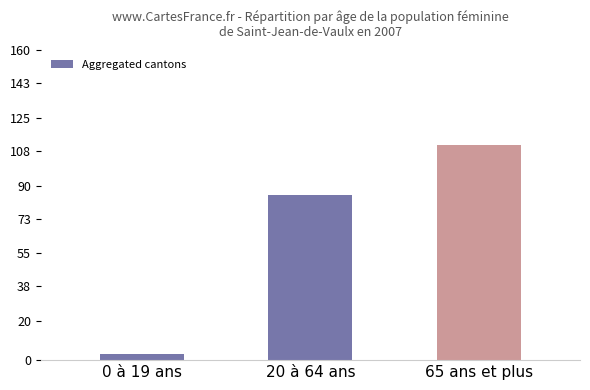

How many series are shown in this chart?

1